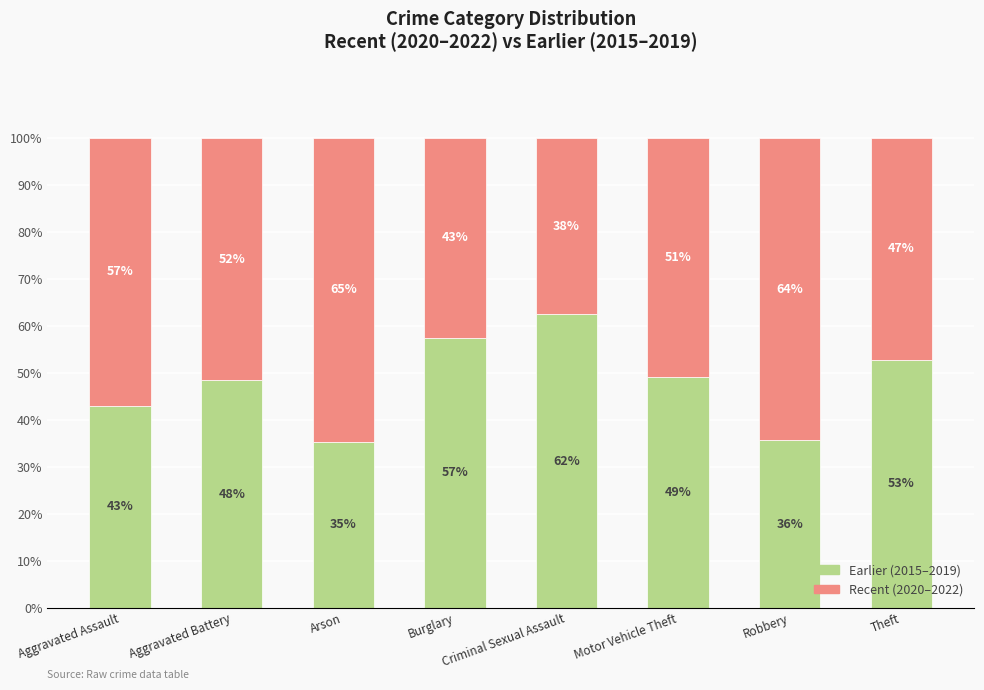

What is the total value across all series at Motor Vehicle Theft?

100.0